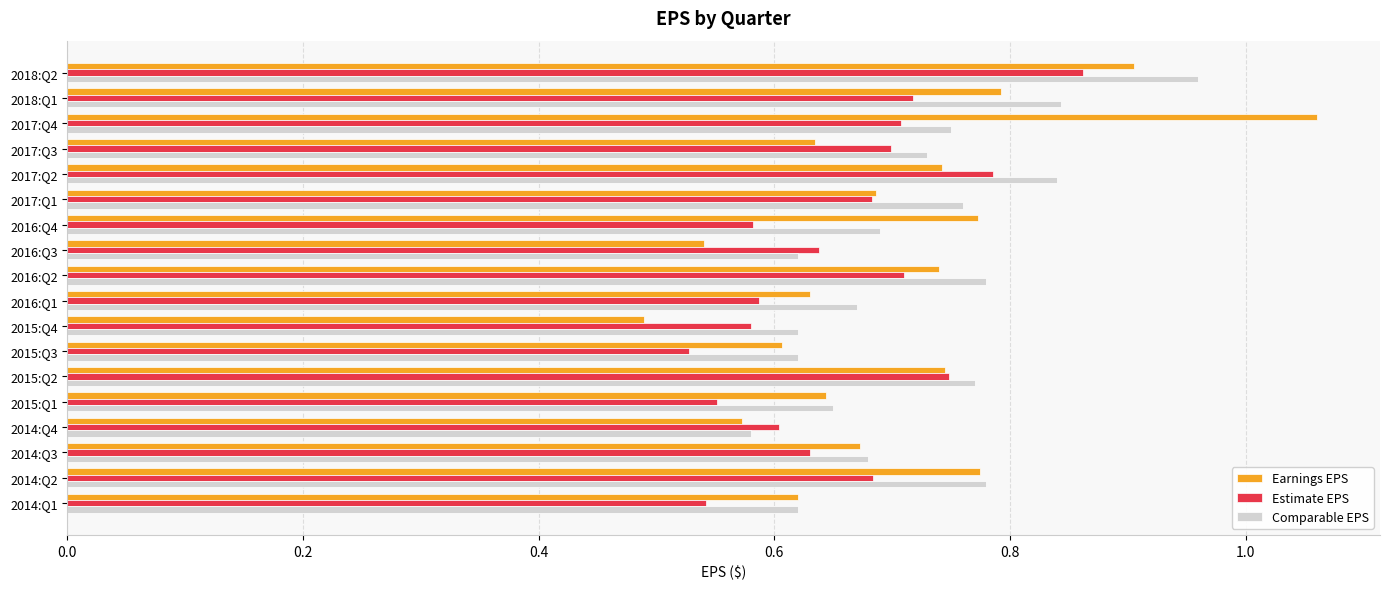

List the series in order of their peak value, highest first.

Earnings EPS, Comparable EPS, Estimate EPS